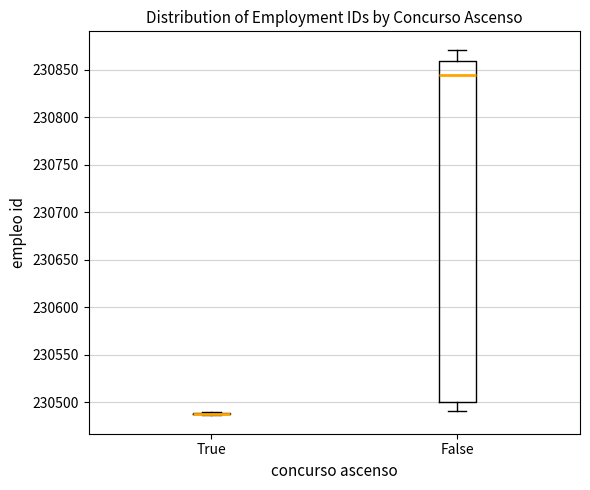

Reading left to right, read every box against the y-axis: the position of its median line, the range the box covers, and the ends of its whiskers. The values are not printed on the chart, so give them approximately, as read against the axis.

True: box collapsed to a line at 230490, whiskers 230485 to 230490
False: median 230845, box 230500 to 230860, whiskers 230490 to 230870